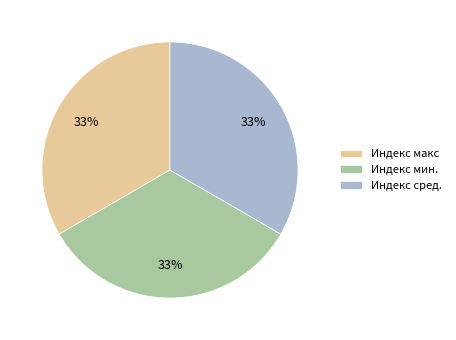

Combined, do Индекс макс and Индекс мин. account for over 50%?

Yes